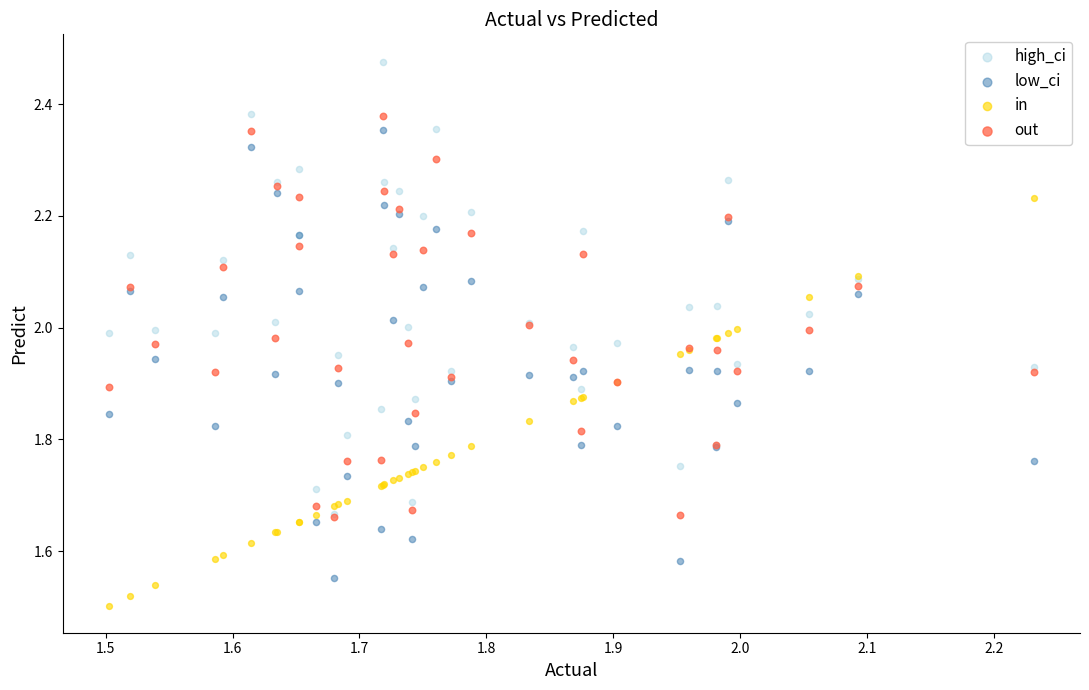

Which series contains the highest Y value?

high_ci